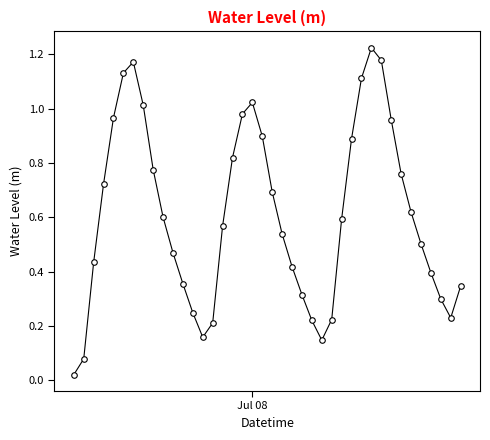

What is the sum of all values?

24.3